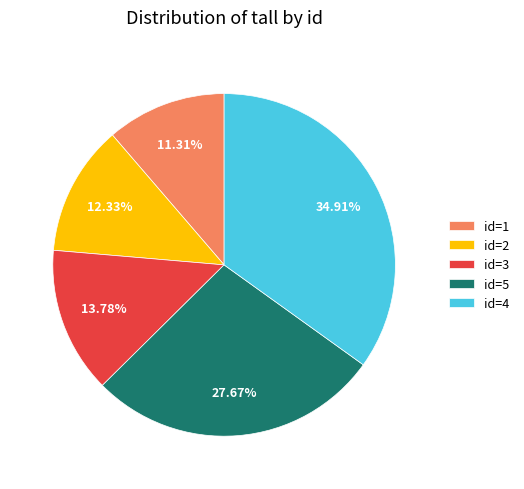

Is there a majority slice in this chart?

No